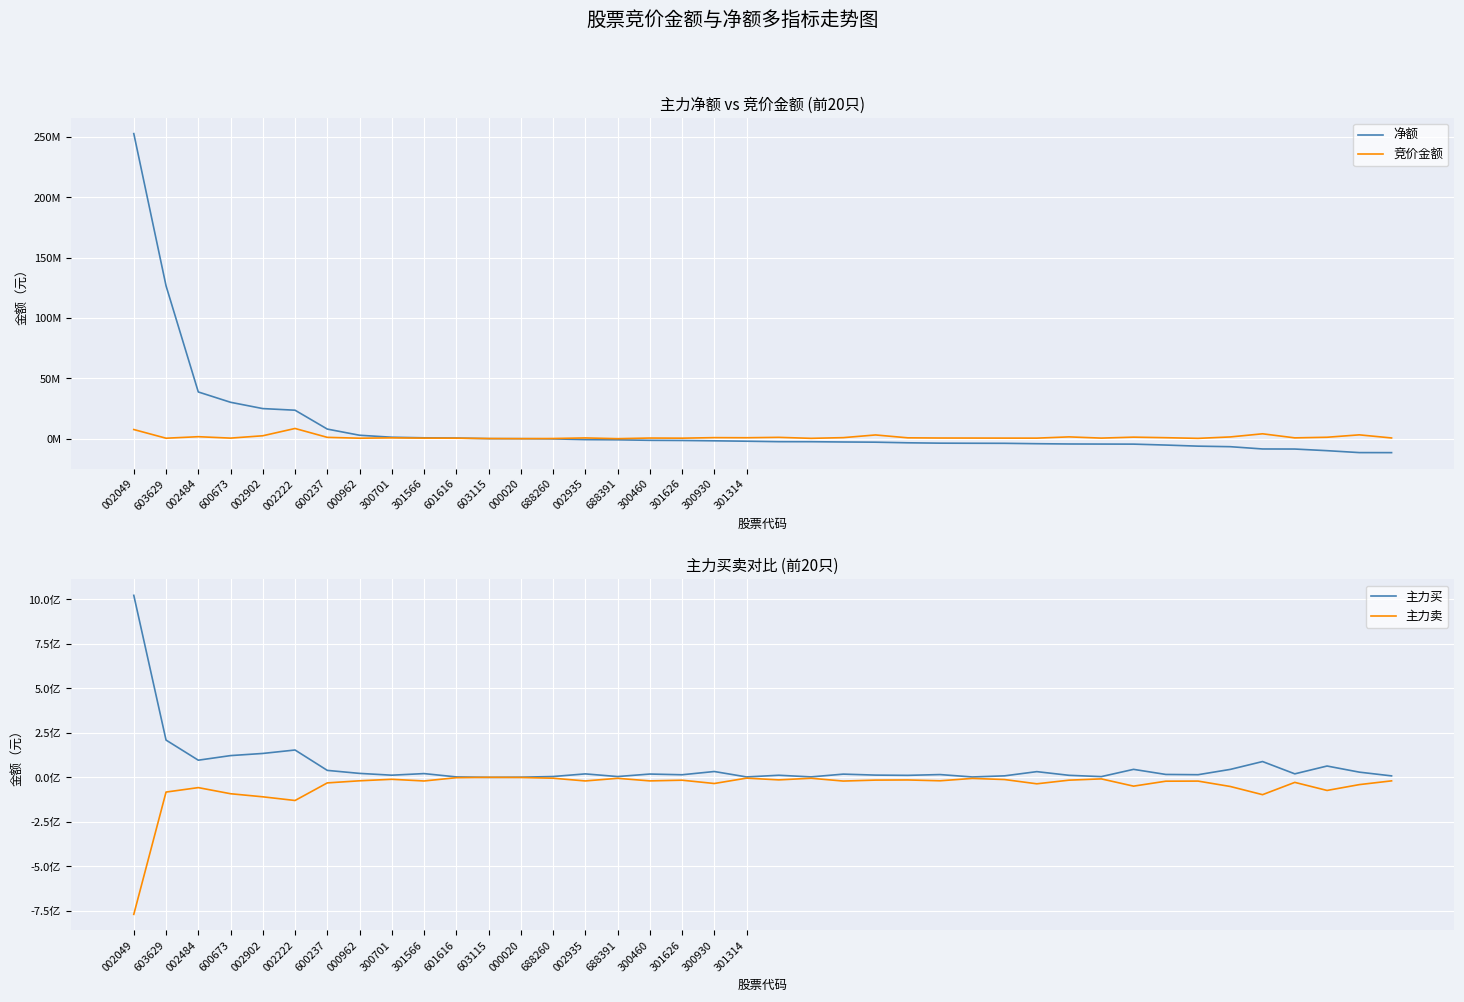

What is the spread (max minus min) of values at 601616?

4358286